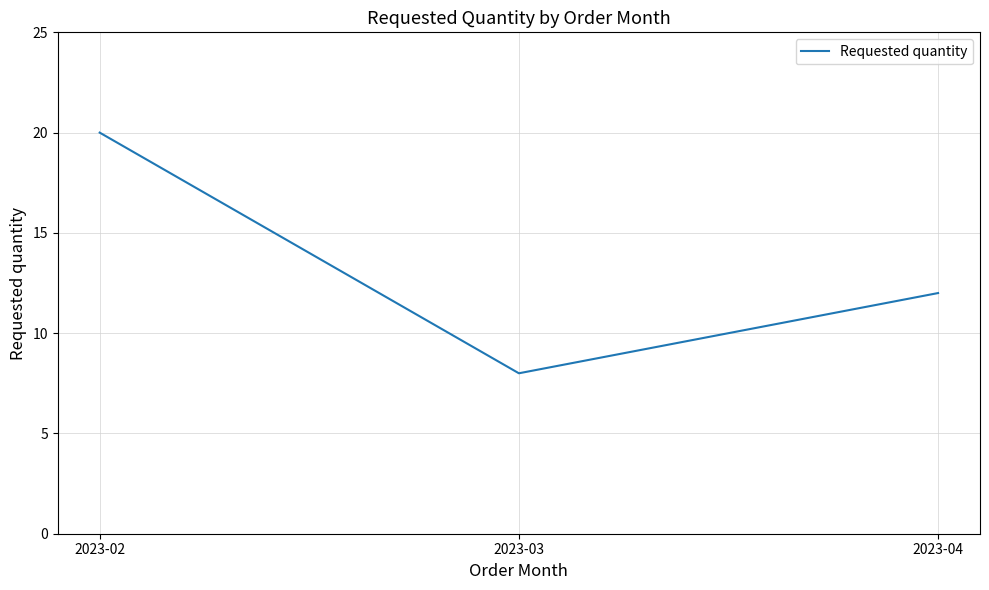

Is it true that the value at 2023-04 is 12?

True